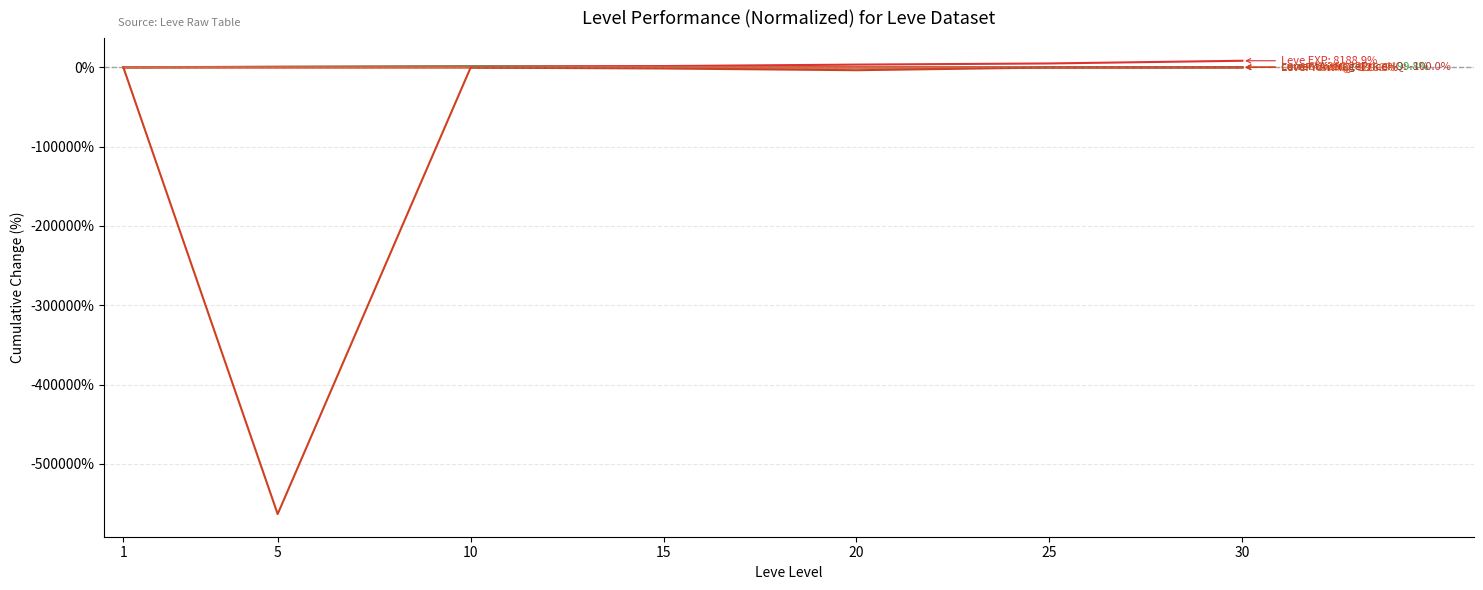

Does the chart have visible grid lines?

Yes